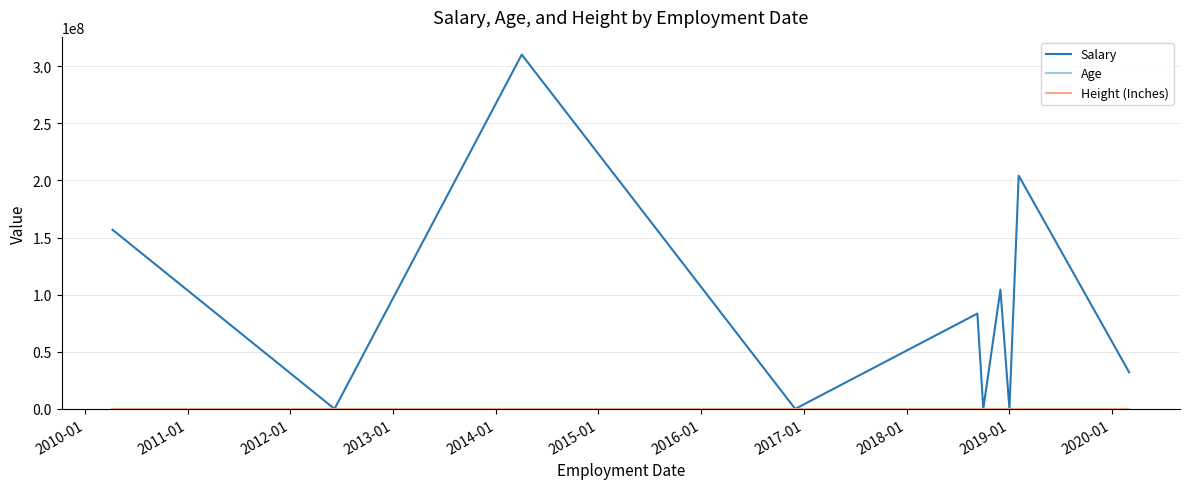

Which series has the largest total across all categories?

Salary